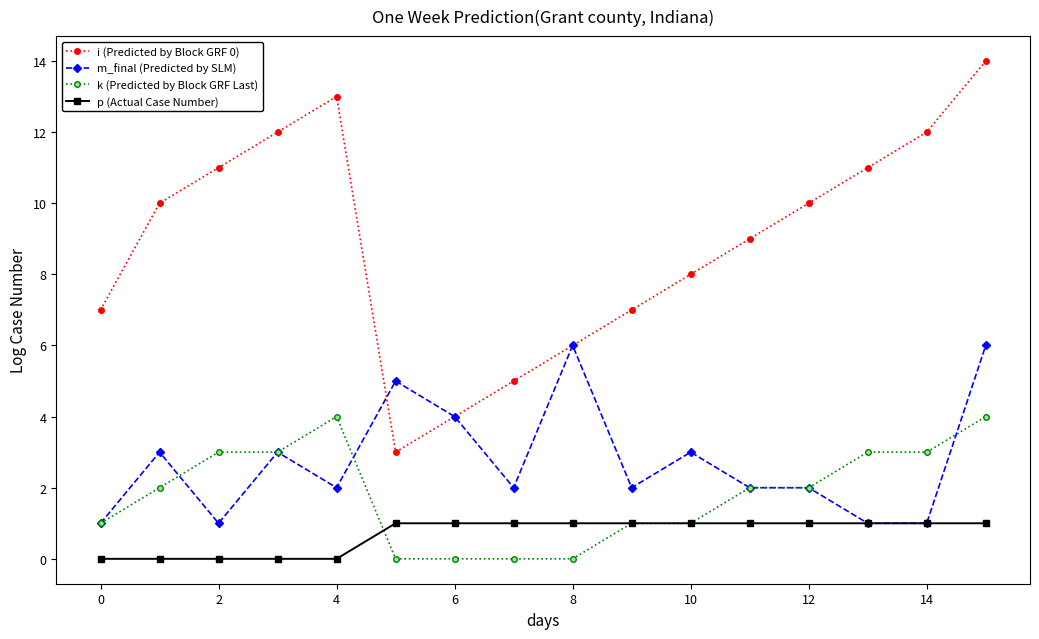

How many distinct data groups are displayed?

4